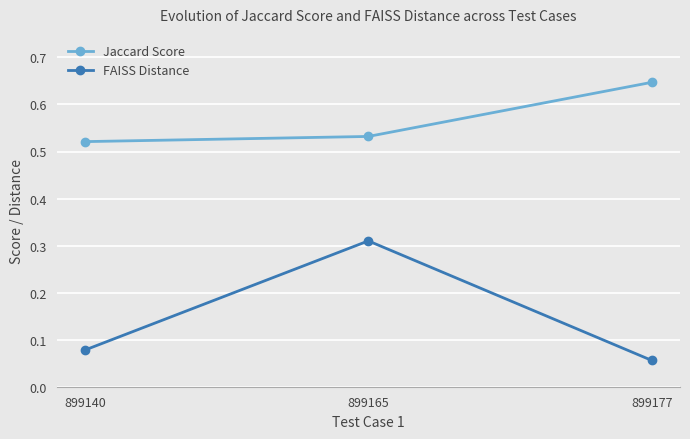

At which label does Jaccard Score reach its peak?

899177